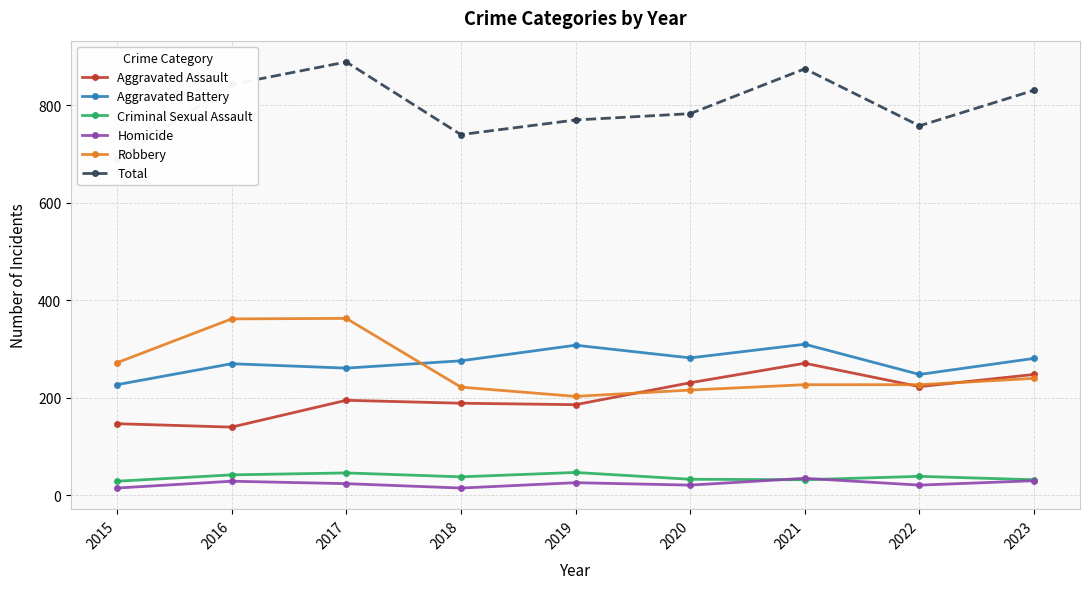

At which label is Aggravated Assault closest to 205?

2017